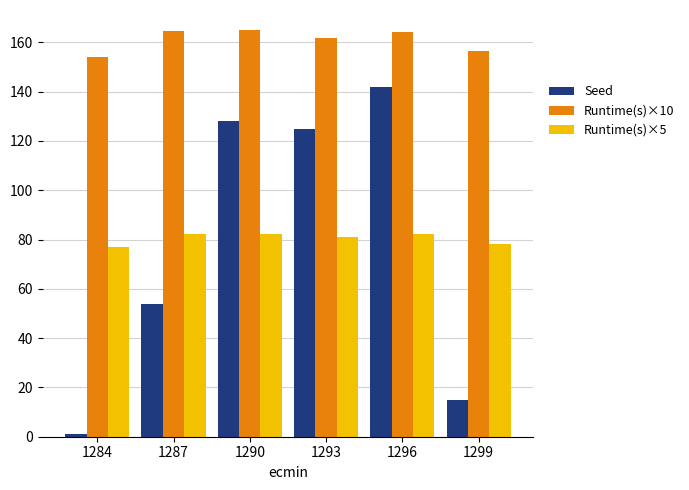

Which series has the largest total across all categories?

Runtime(s)×10